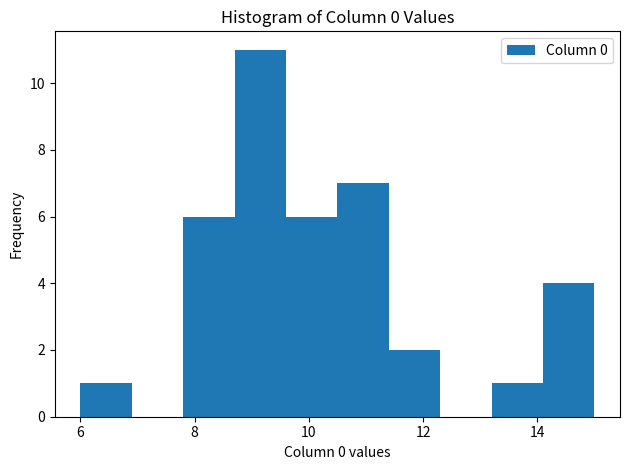

Reading left to right, list every bar in this chart as the range it spans on the x-axis followed by its height. Neither the bar edges nor the heights are printed on the chart, so give them approximately, as read against the axes.

6.0 to 7.0: 1
7.0 to 7.8: 0
7.8 to 8.8: 6
8.8 to 9.6: 11
9.6 to 10.6: 6
10.6 to 11.4: 7
11.4 to 12.4: 2
12.4 to 13.2: 0
13.2 to 14.2: 1
14.2 to 15.0: 4